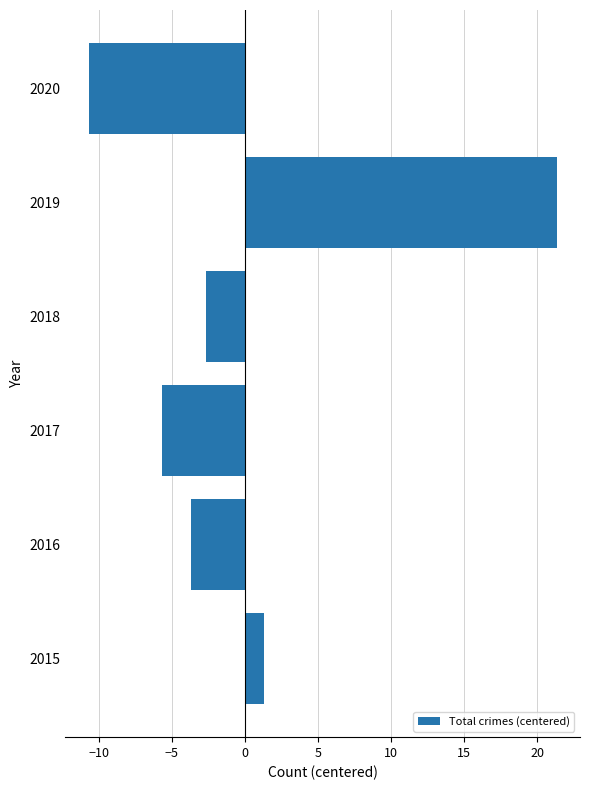

How many bars are there in total?

6